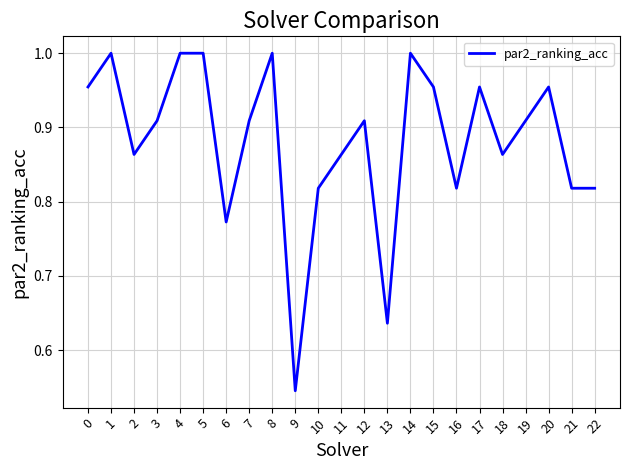

Is it true that the value at 4 is 1.6?

False